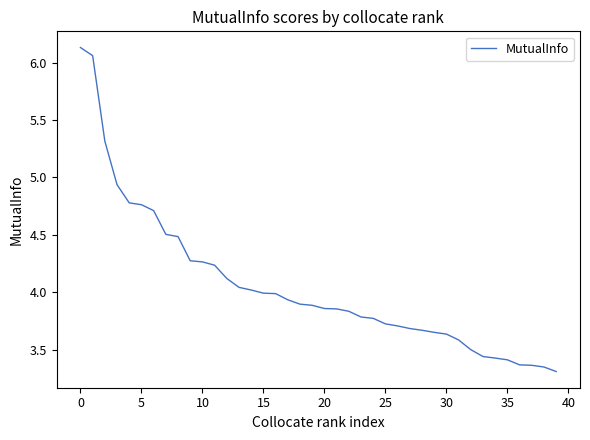

What is the difference between the maximum and minimum values?

2.8